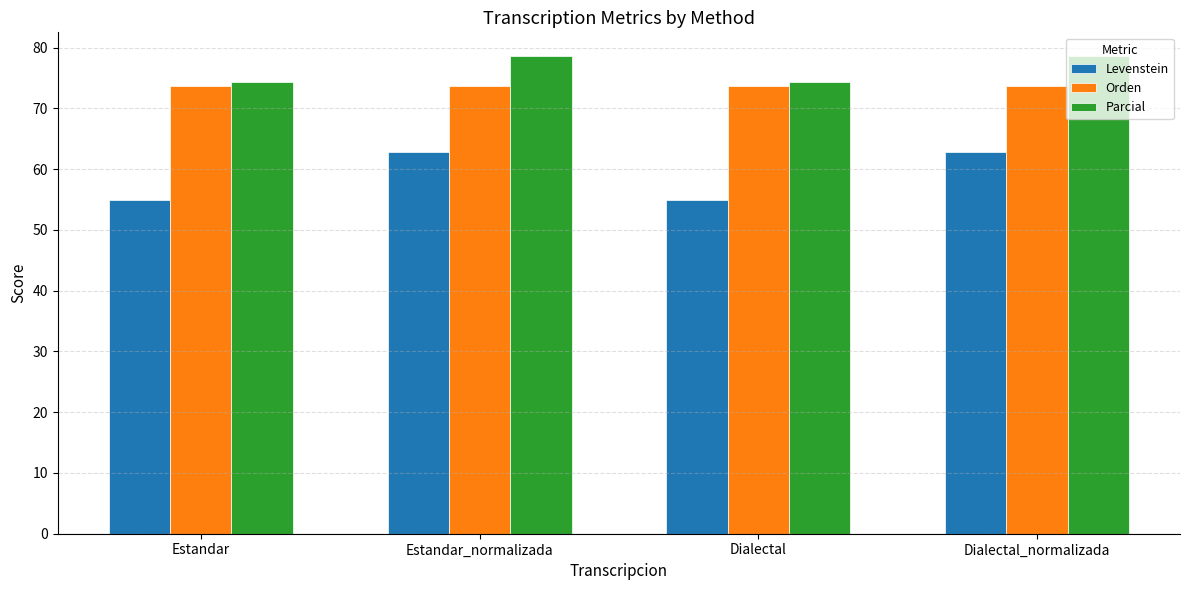

Reading right to left, transcribe all the data shown in this chart.

Levenstein: Dialectal_normalizada=62.9	Dialectal=55.0	Estandar_normalizada=62.9	Estandar=55.0
Orden: Dialectal_normalizada=73.7	Dialectal=73.7	Estandar_normalizada=73.7	Estandar=73.7
Parcial: Dialectal_normalizada=78.6	Dialectal=74.4	Estandar_normalizada=78.6	Estandar=74.4